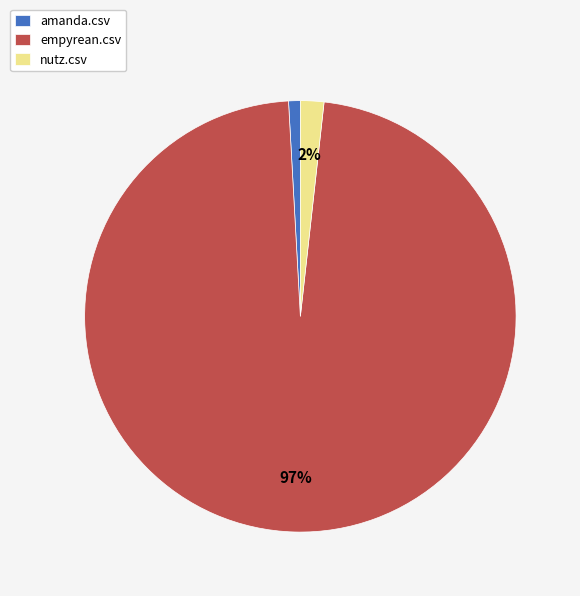

To the nearest percent, what is the difference between the largest and smallest slice percentages?

96%